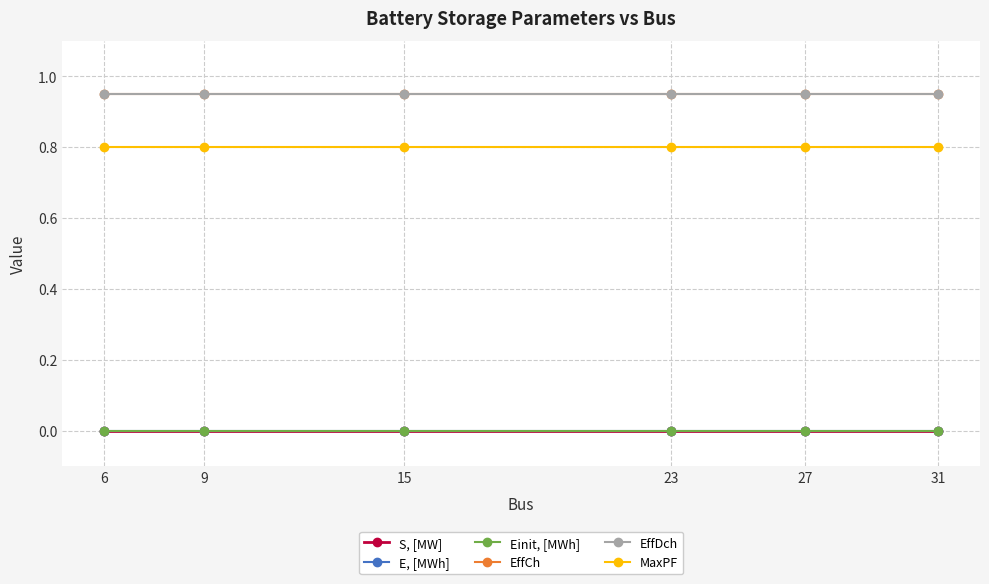

True or false: EffCh and EffDch intersect in this chart.

False